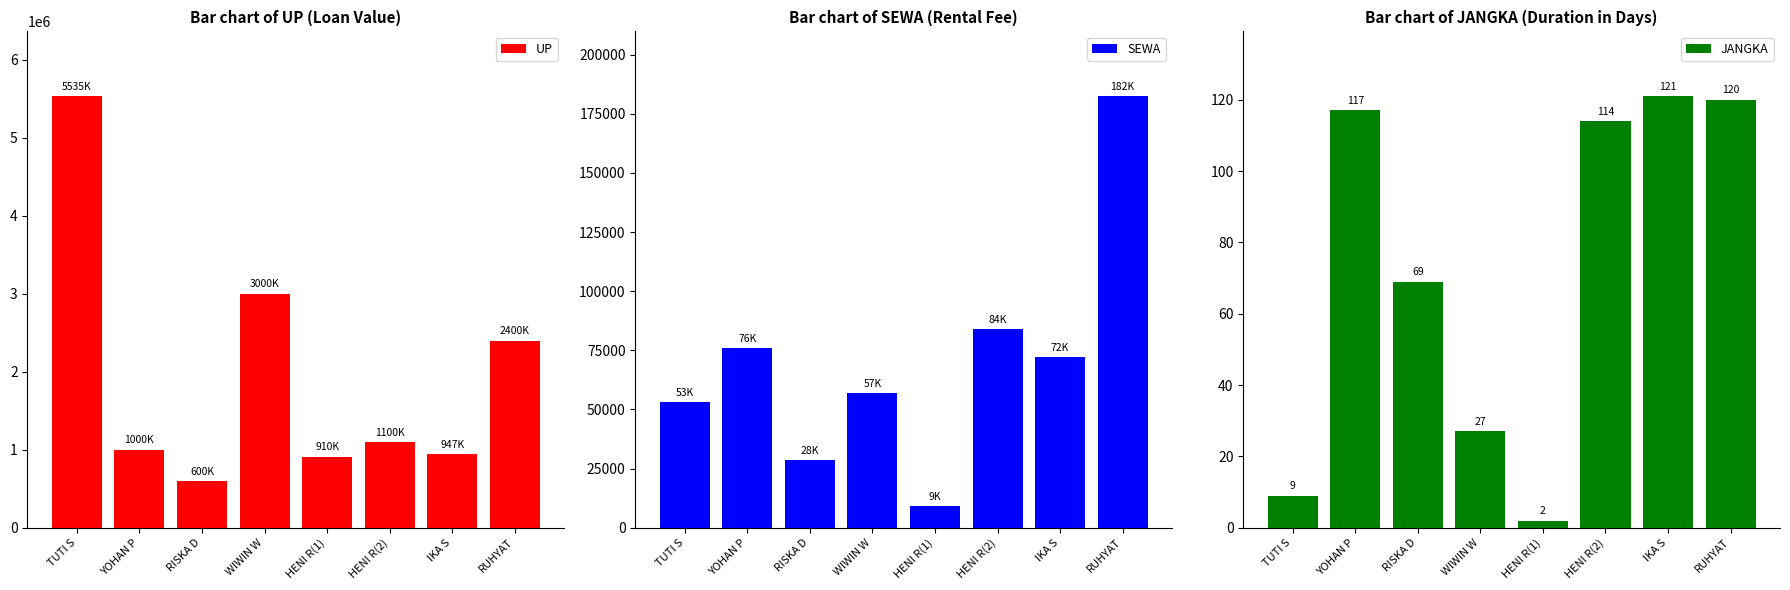

Reading left to right, extract all data points from this chart.

UP: TUTI S=5535000	YOHAN P=1000000	RISKA D=600000	WIWIN W=3000000	HENI R(1)=910000	HENI R(2)=1100000	IKA S=947000	RUHYAT=2400000
SEWA: TUTI S=53000	YOHAN P=76000	RISKA D=28500	WIWIN W=57000	HENI R(1)=9000	HENI R(2)=84000	IKA S=72000	RUHYAT=182500
JANGKA: TUTI S=9	YOHAN P=117	RISKA D=69	WIWIN W=27	HENI R(1)=2	HENI R(2)=114	IKA S=121	RUHYAT=120